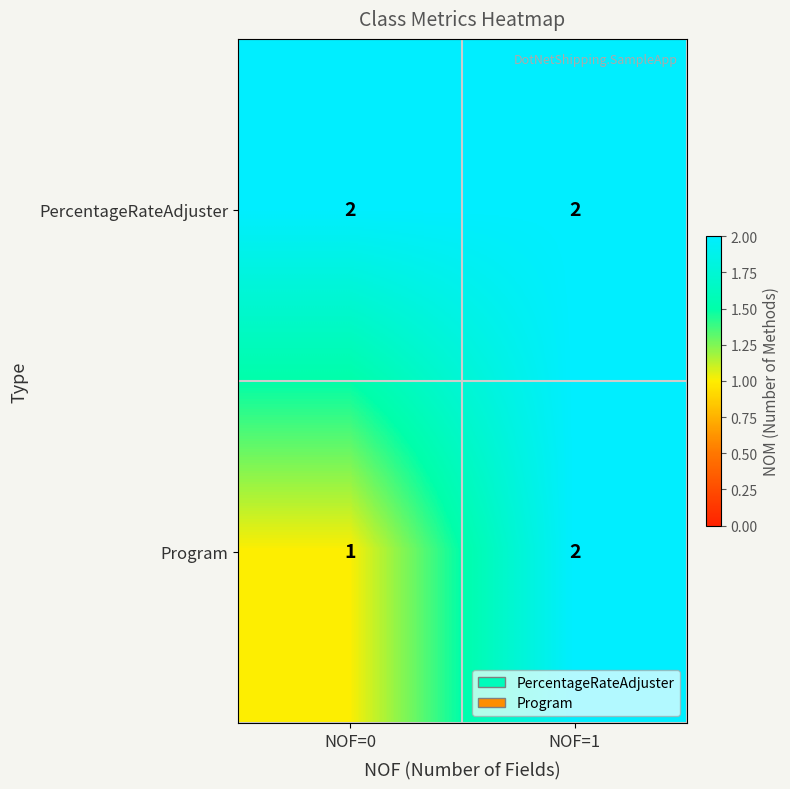

Reading left to right, extract all data points from this chart.

PercentageRateAdjuster: 2	2
Program: 1	2